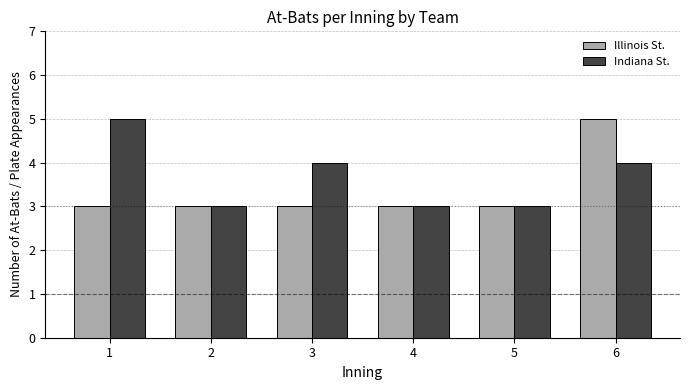

How many bars are there in total?

12